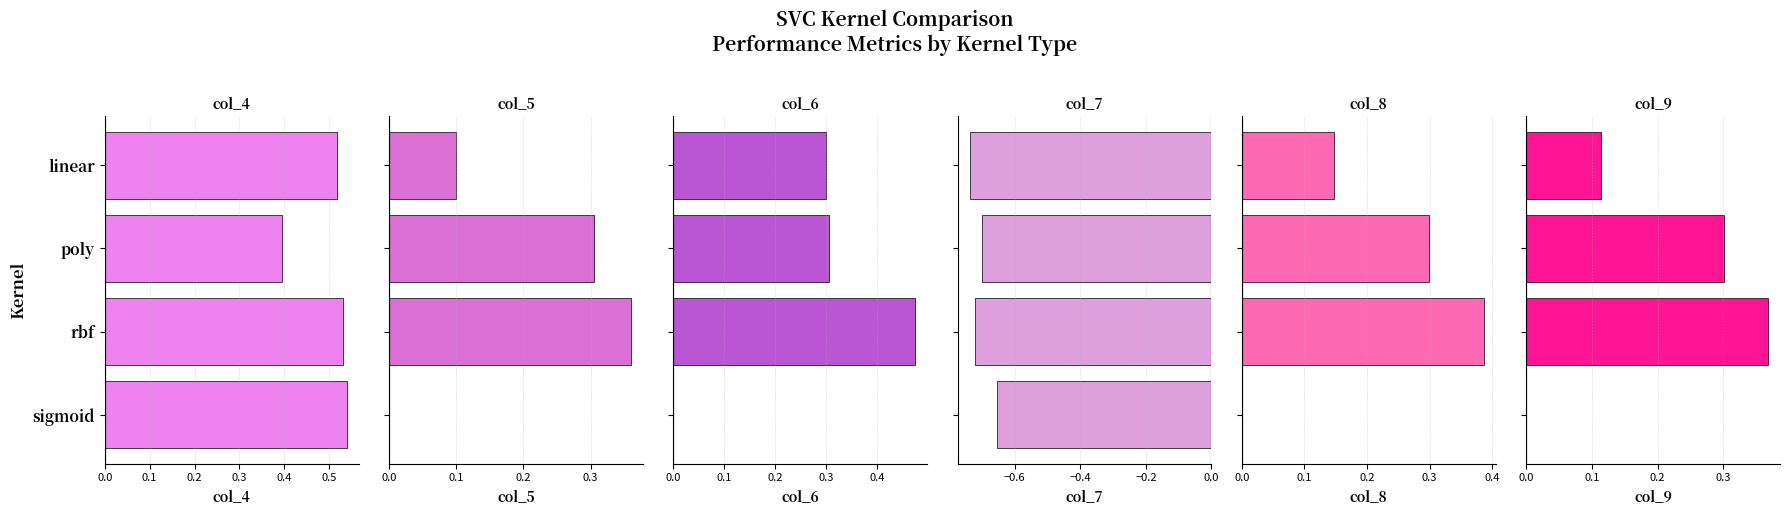

Does the chart contain any negative values?

Yes